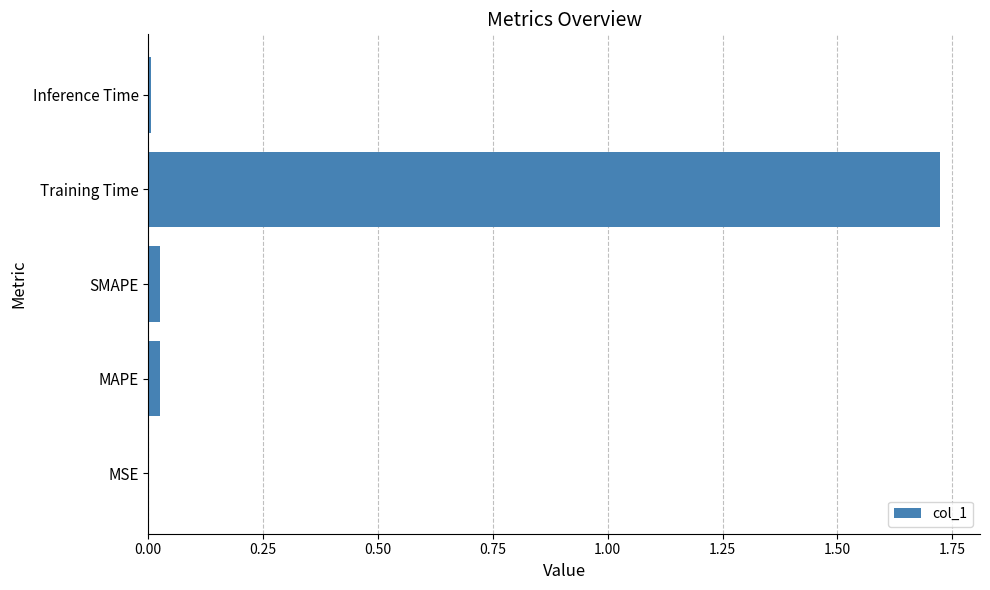

At which category does the chart reach its peak across all series?

Training Time